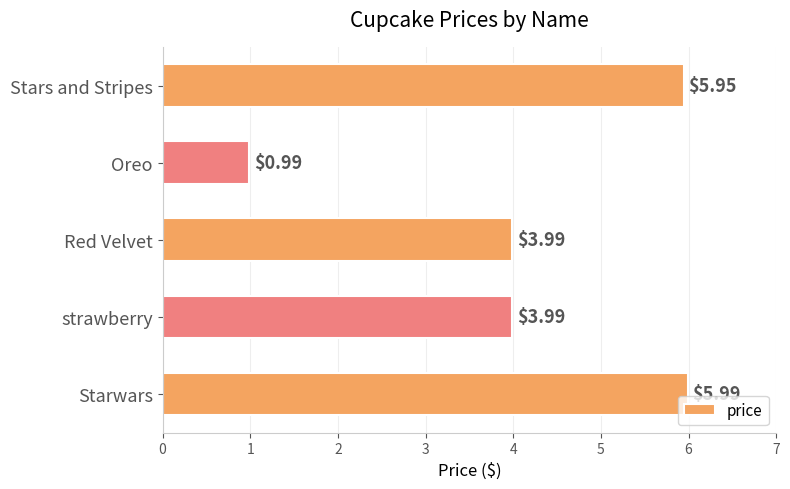

At which category does the chart reach its minimum across all series?

Oreo